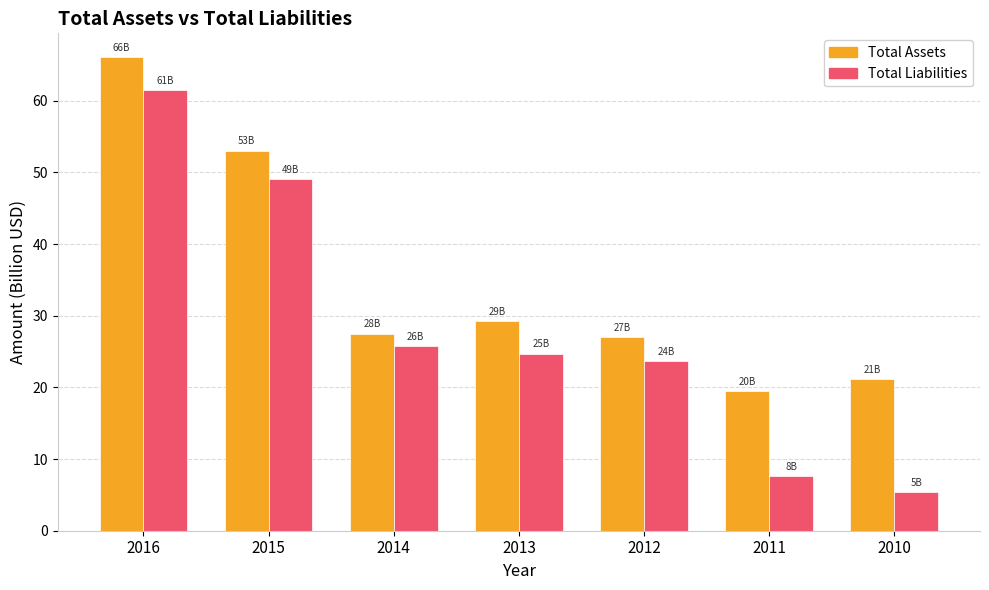

What is the sum of the Total Assets values at 2014 and 2016?

93.6